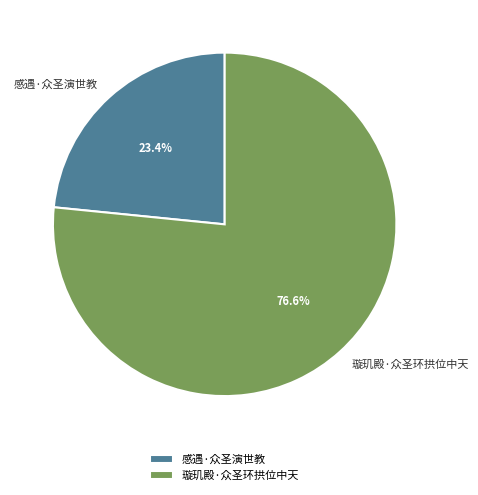

What portion of the pie excludes 璇玑殿·众圣环拱位中天?

23.4%